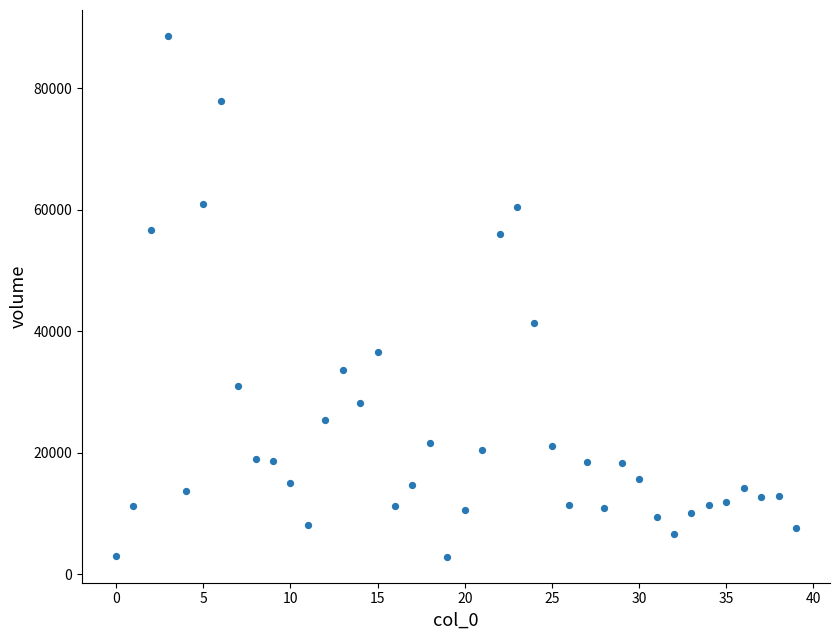

What is the range of Y values (max minus min)?

85702.4